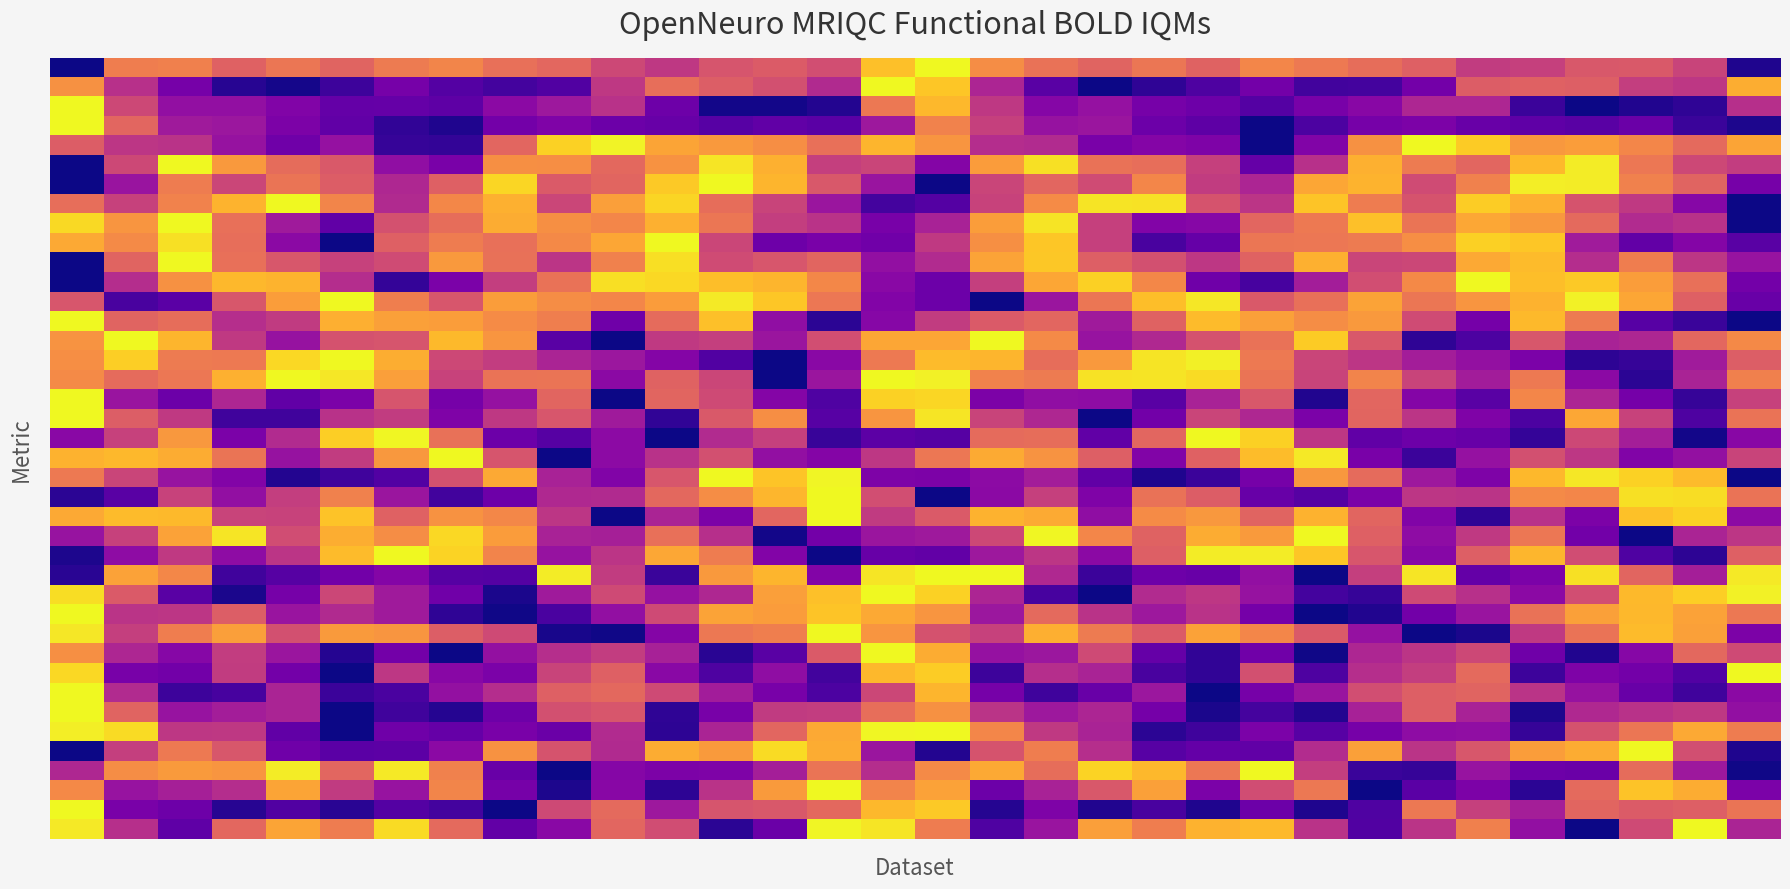

How many categories are shown in the chart?

32